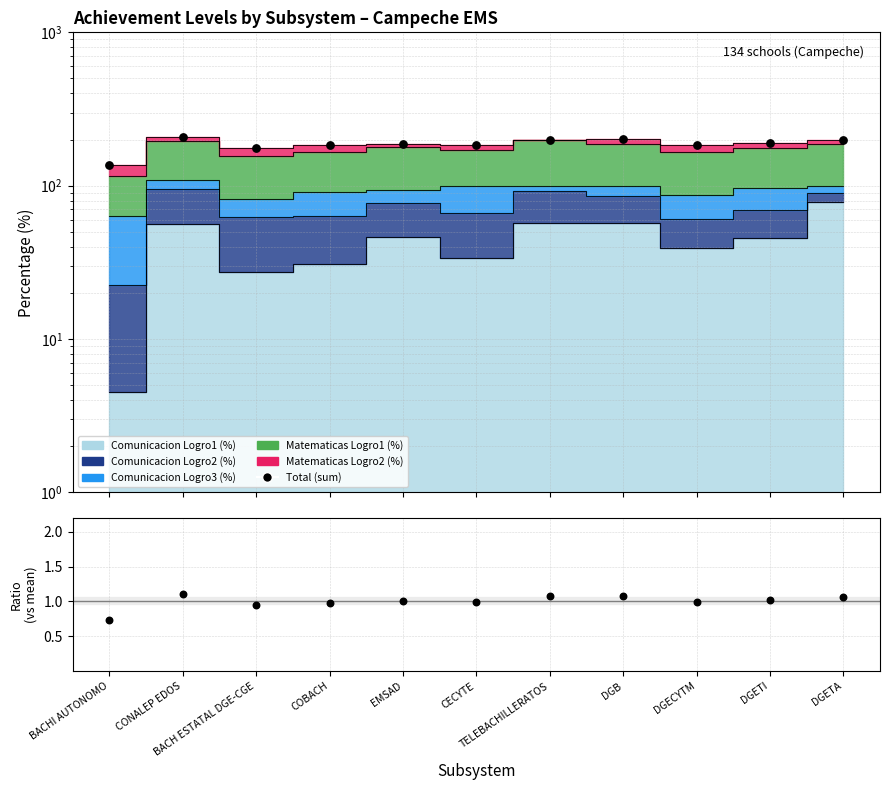

What is the ratio of the value at EMSAD to the value at BACHI AUTONOMO?

1.4